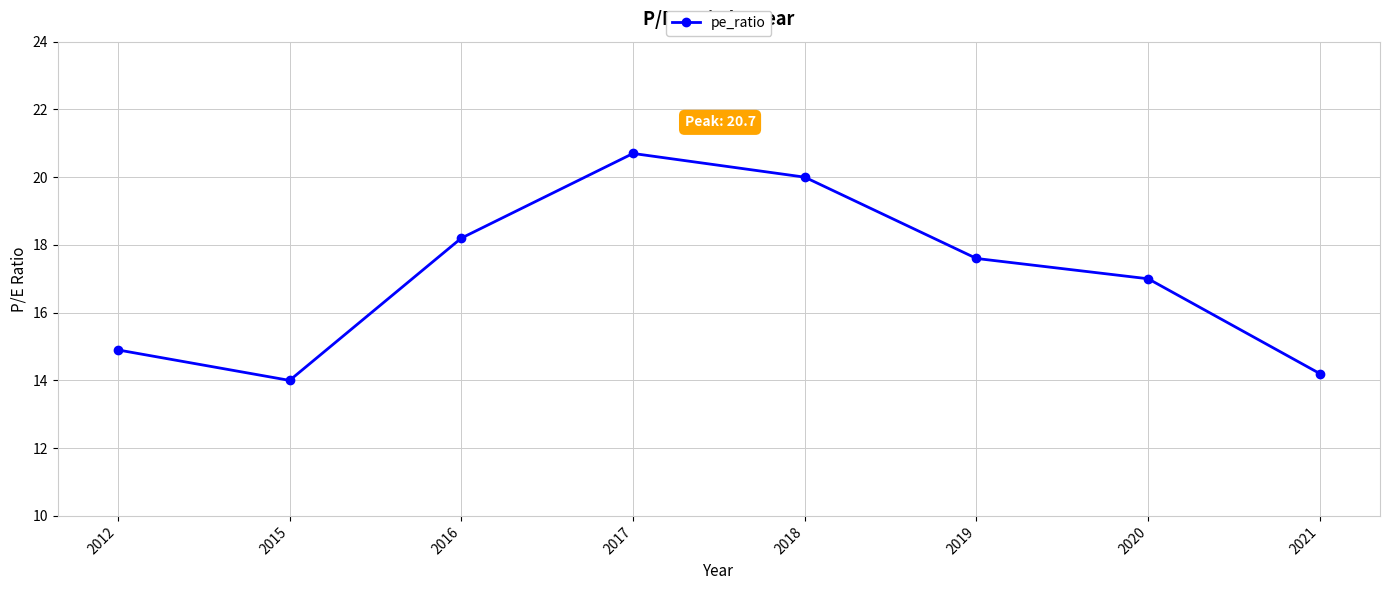

Does the chart display data point markers on the line(s)?

Yes